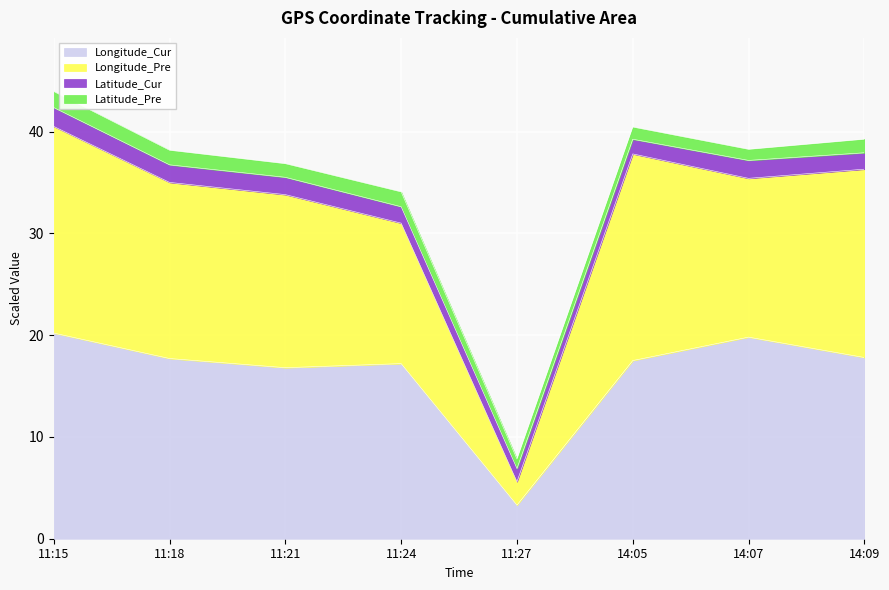

What is the label of the 6th point from the right?

11:21